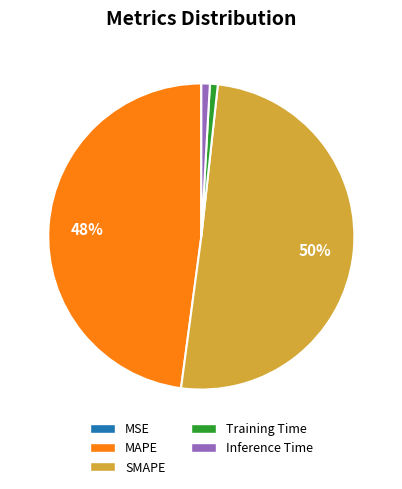

Does MAPE account for over 50% of the chart?

No